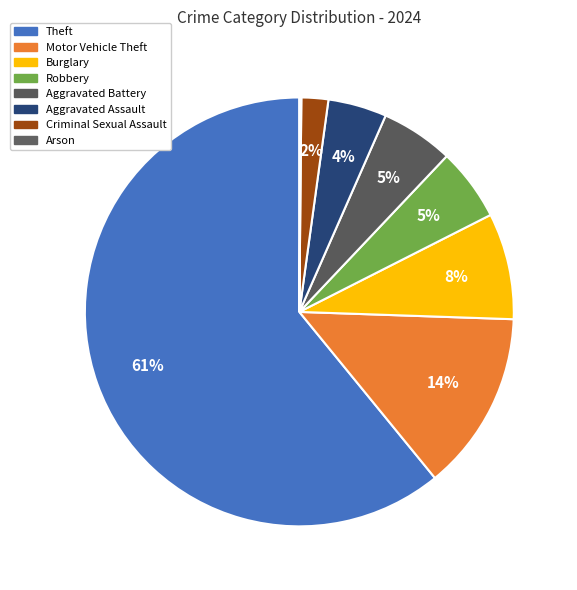

What is the largest slice in the pie chart?

Theft